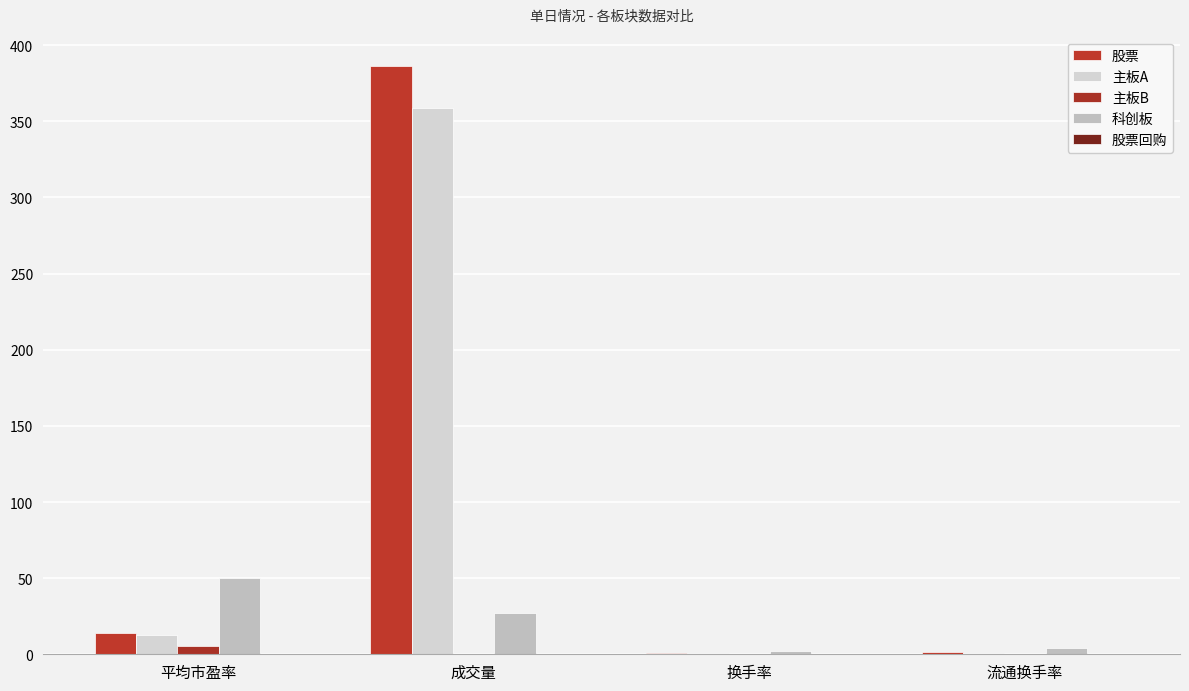

What is the total value across all series at 流通换手率?

6.3